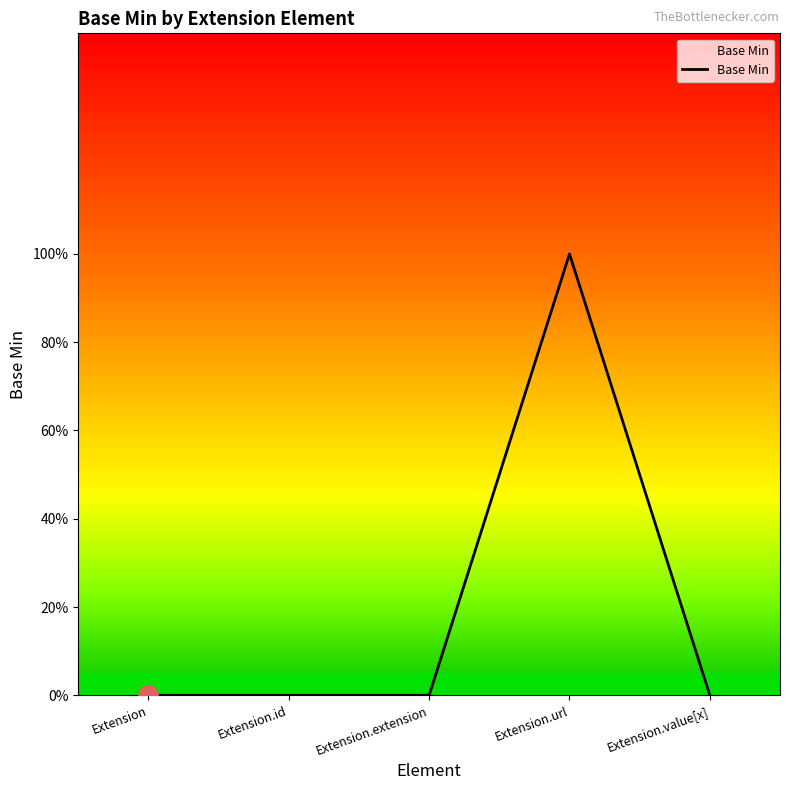

The chart shows a value of 0 at Extension.id. True or false?

True